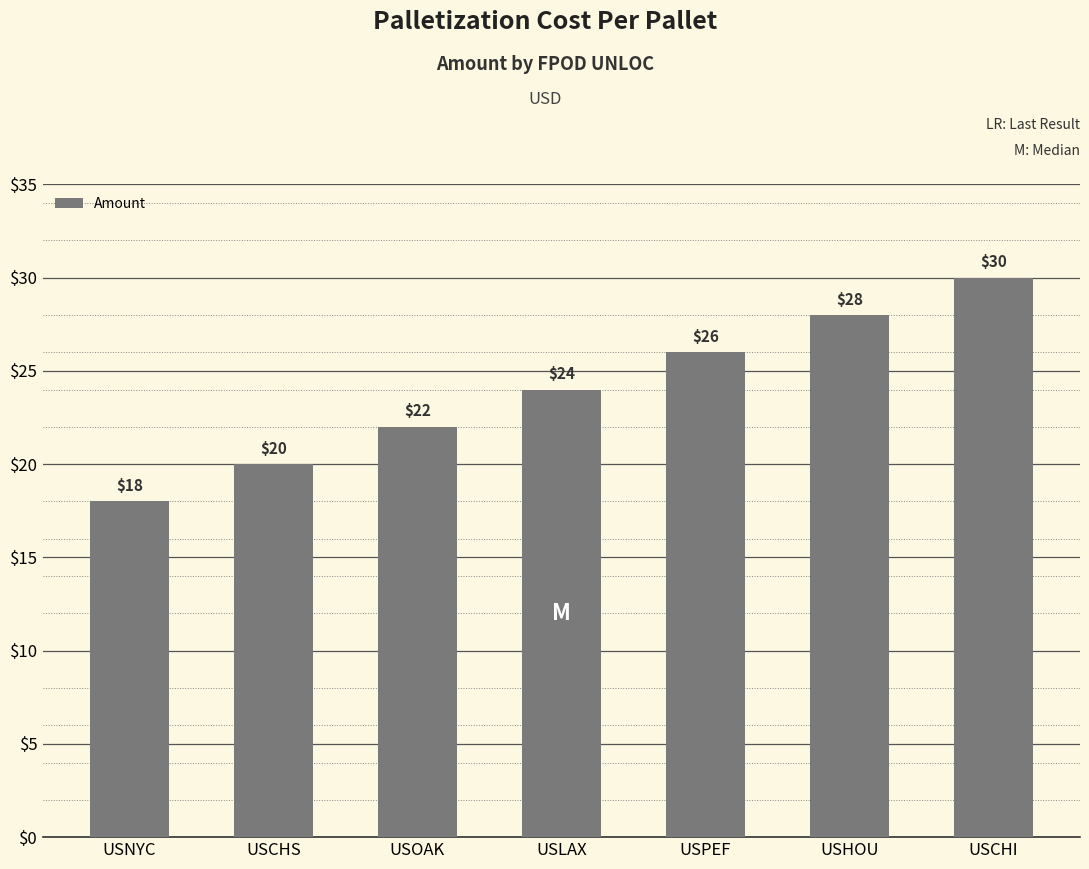

The value at USCHI is 30. True or false?

True